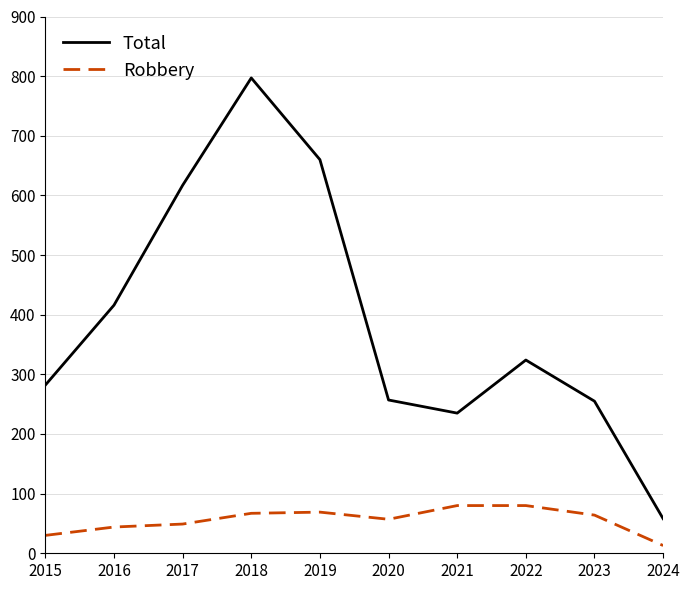

Rank the series by their average value, from lowest to highest.

Robbery, Total